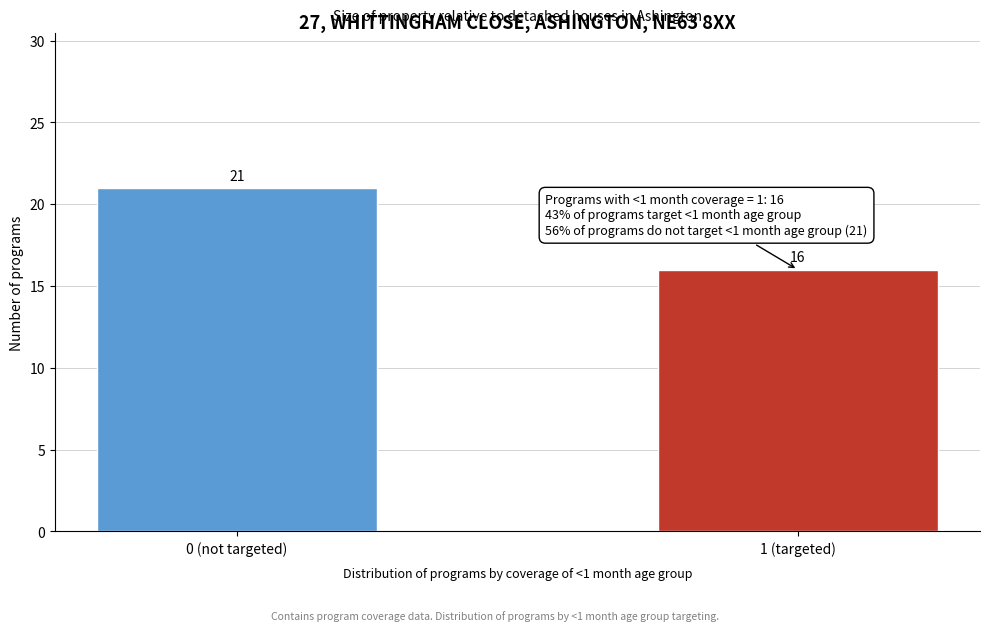

Reading right to left, what are all the values shown in this chart?

16	21